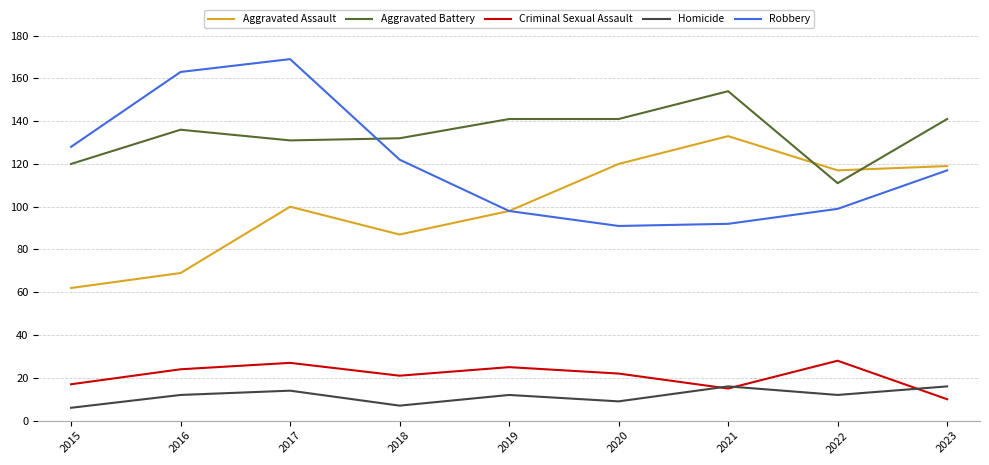

Is the value of Homicide at 2021 greater than the value of Robbery at 2017?

No